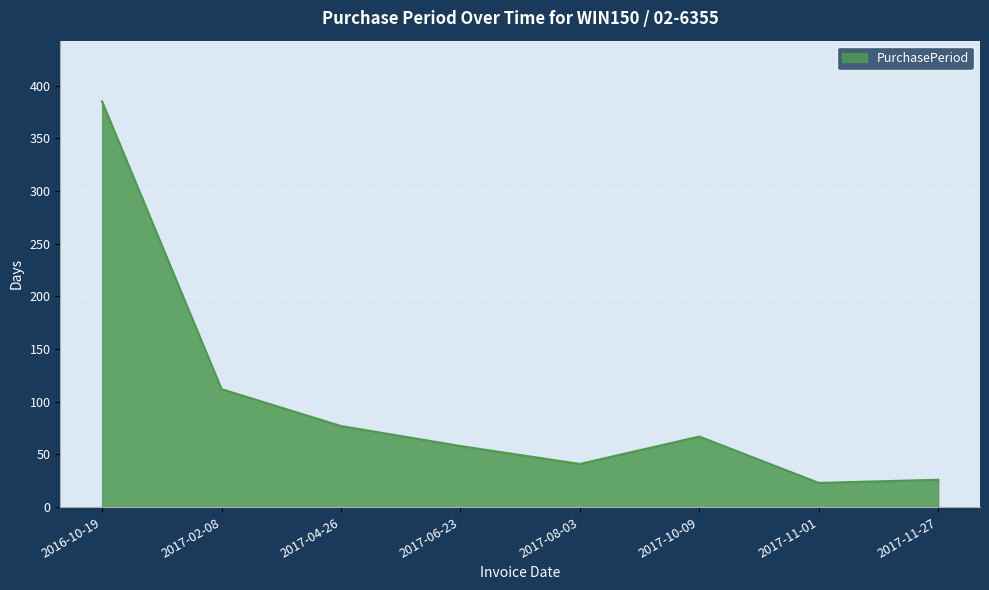

Which has a higher value, 2017-06-23 or 2017-11-27?

2017-06-23